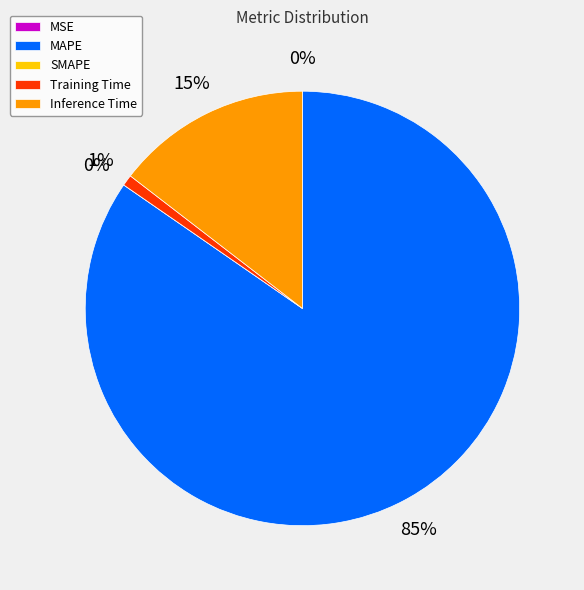

The SMAPE slice represents 0% of the pie. True or false?

True